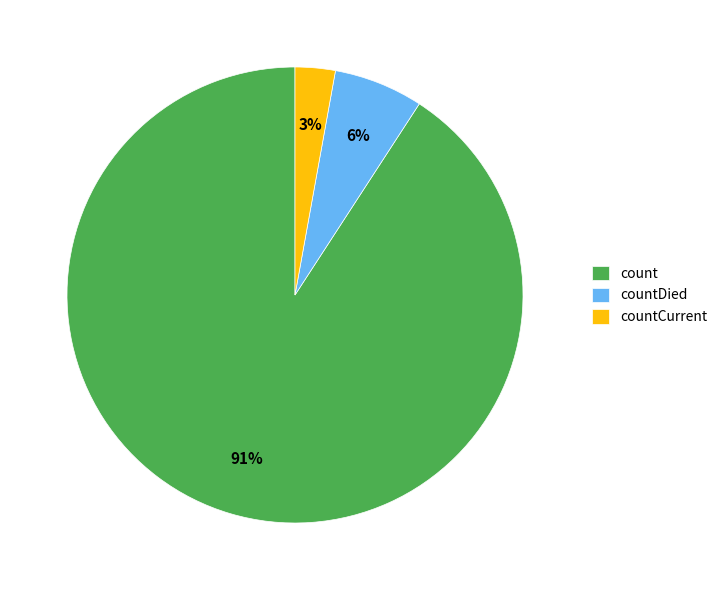

Combined, do countCurrent and count account for over 50%?

Yes